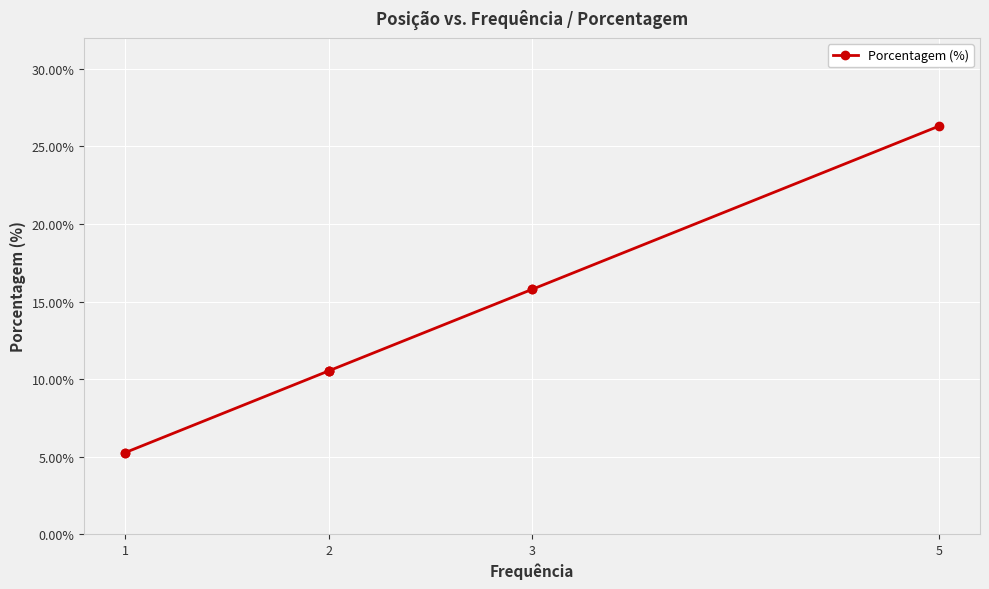

Between 2 and 1, which is larger?

2